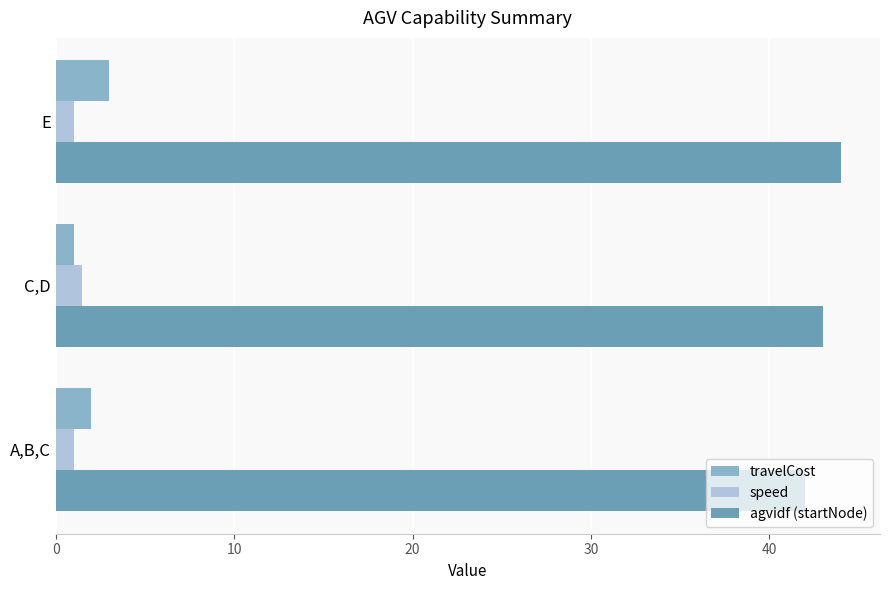

Which series has the largest total across all categories?

agvidf (startNode)